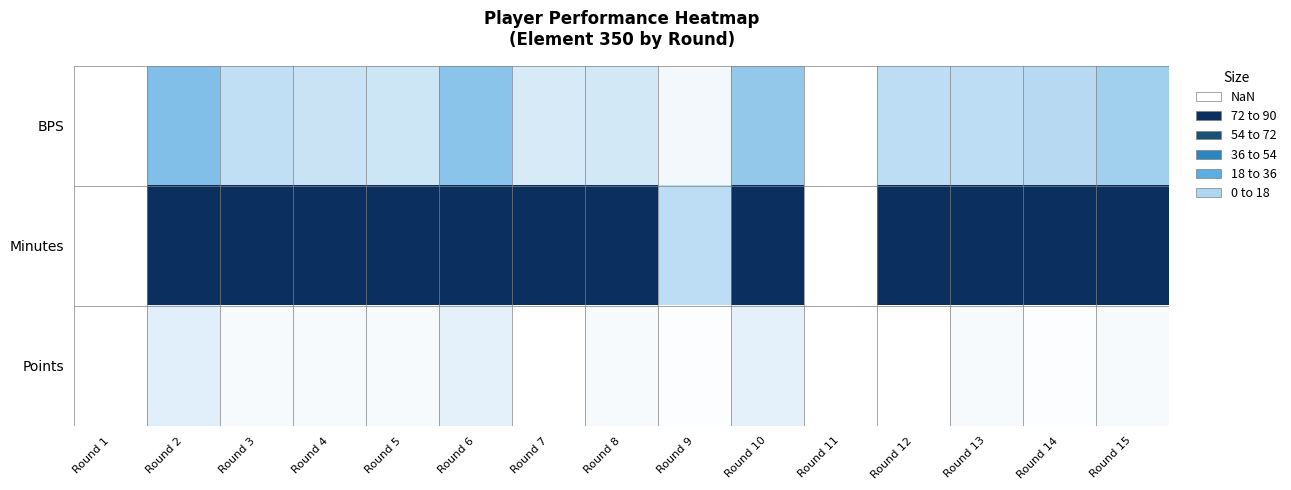

Reading left to right, list all the values displayed in this chart.

BPS: Round 1=0	Round 2=28	Round 3=14	Round 4=12	Round 5=11	Round 6=26	Round 7=9	Round 8=10	Round 9=3	Round 10=24	Round 11=0	Round 12=15	Round 13=15	Round 14=16	Round 15=21
Minutes: Round 1=0	Round 2=90	Round 3=90	Round 4=90	Round 5=90	Round 6=90	Round 7=90	Round 8=90	Round 9=15	Round 10=90	Round 11=0	Round 12=90	Round 13=90	Round 14=90	Round 15=90
Points: Round 1=0	Round 2=7	Round 3=2	Round 4=2	Round 5=2	Round 6=6	Round 7=-1	Round 8=2	Round 9=1	Round 10=6	Round 11=0	Round 12=0	Round 13=2	Round 14=1	Round 15=2